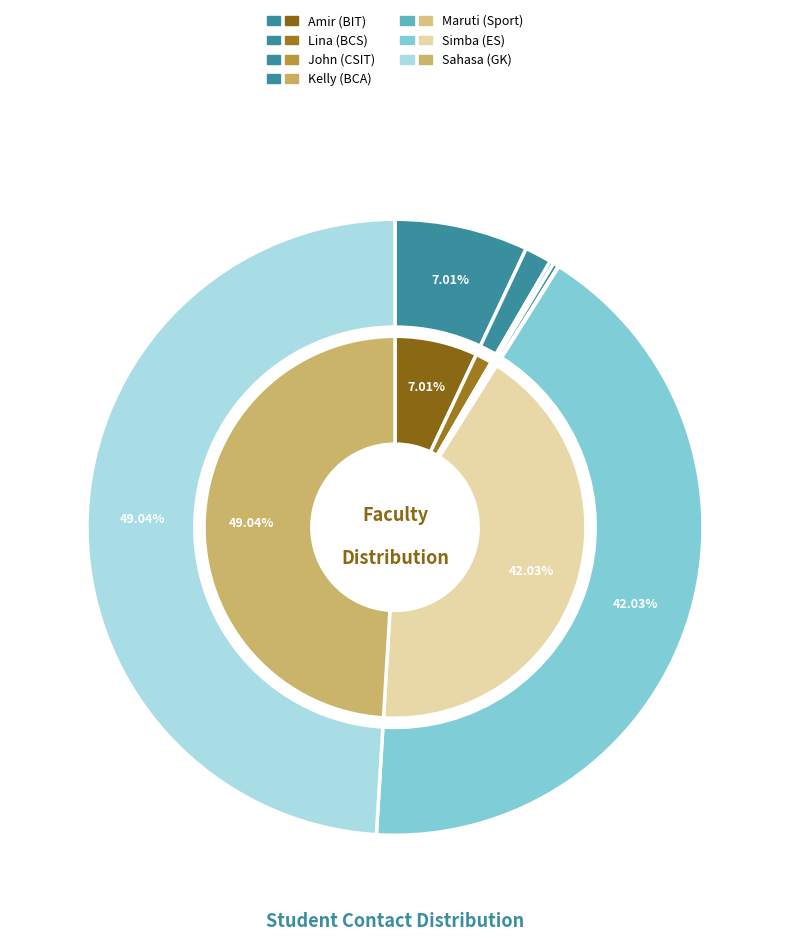

How many slices are in this pie chart?

7